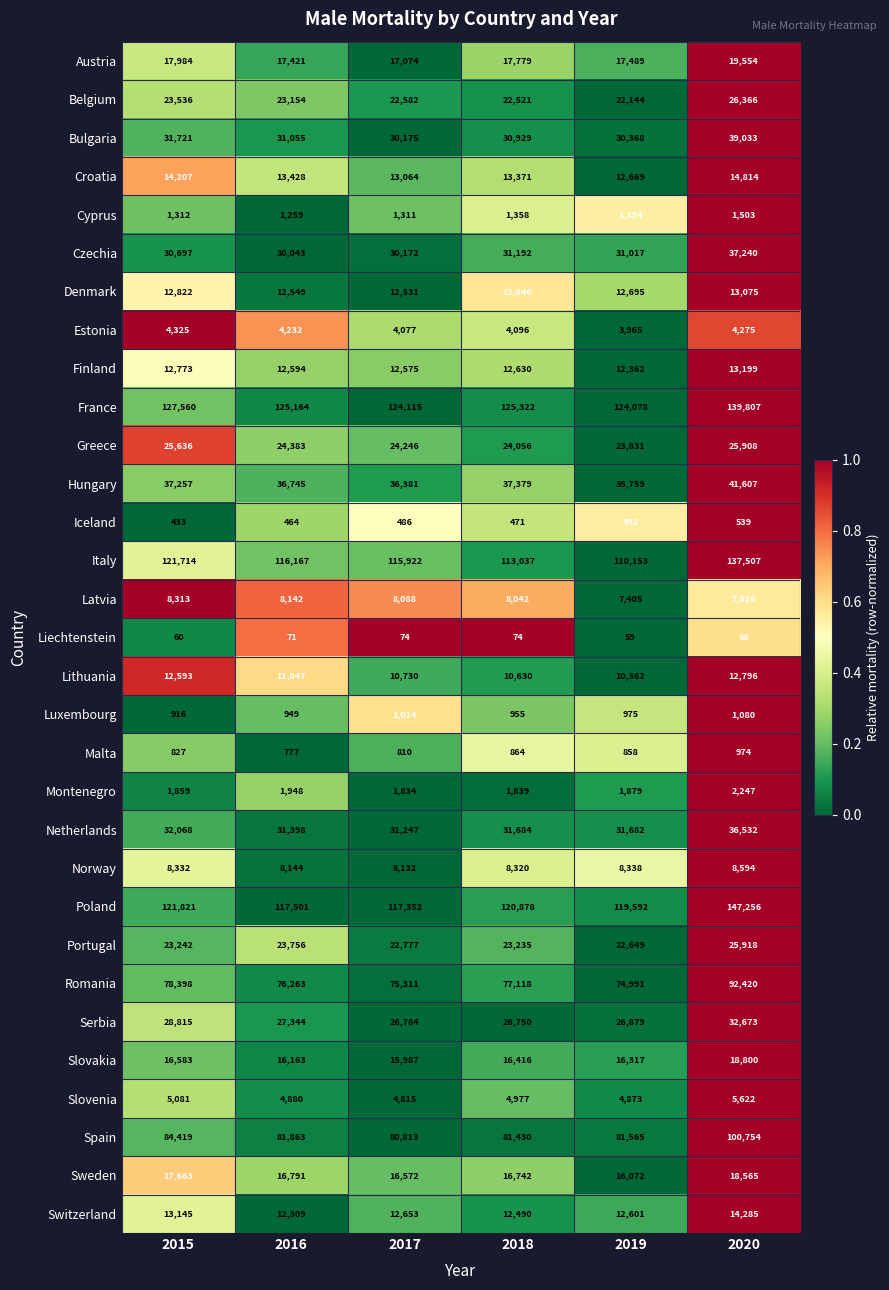

How many categories are shown in the chart?

6